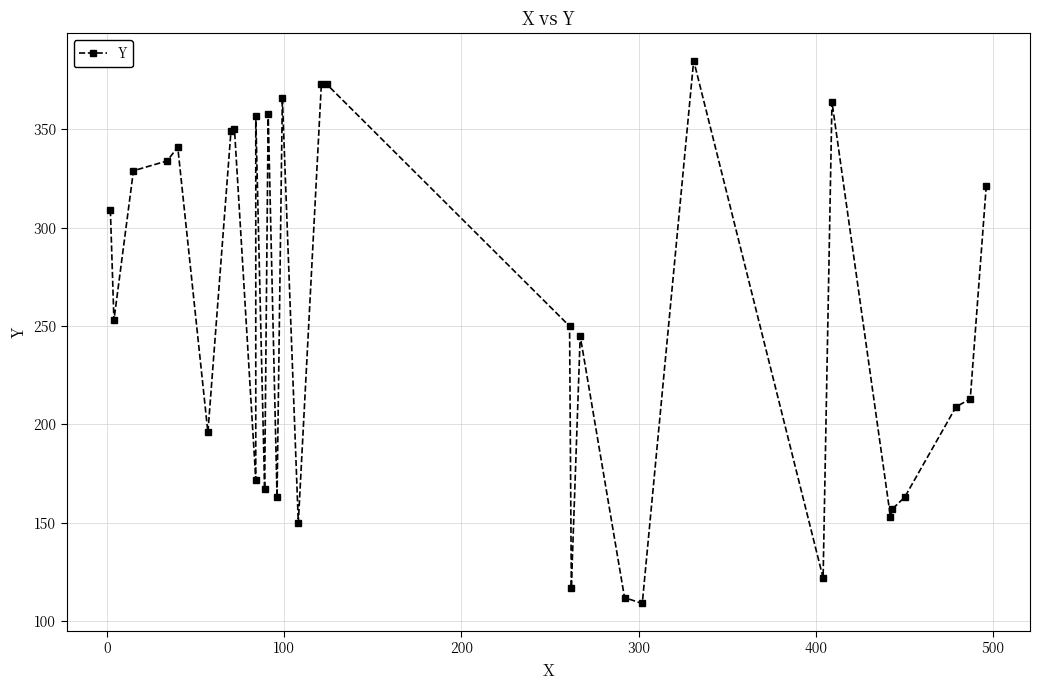

What is the difference between the second highest and minimum values?

264